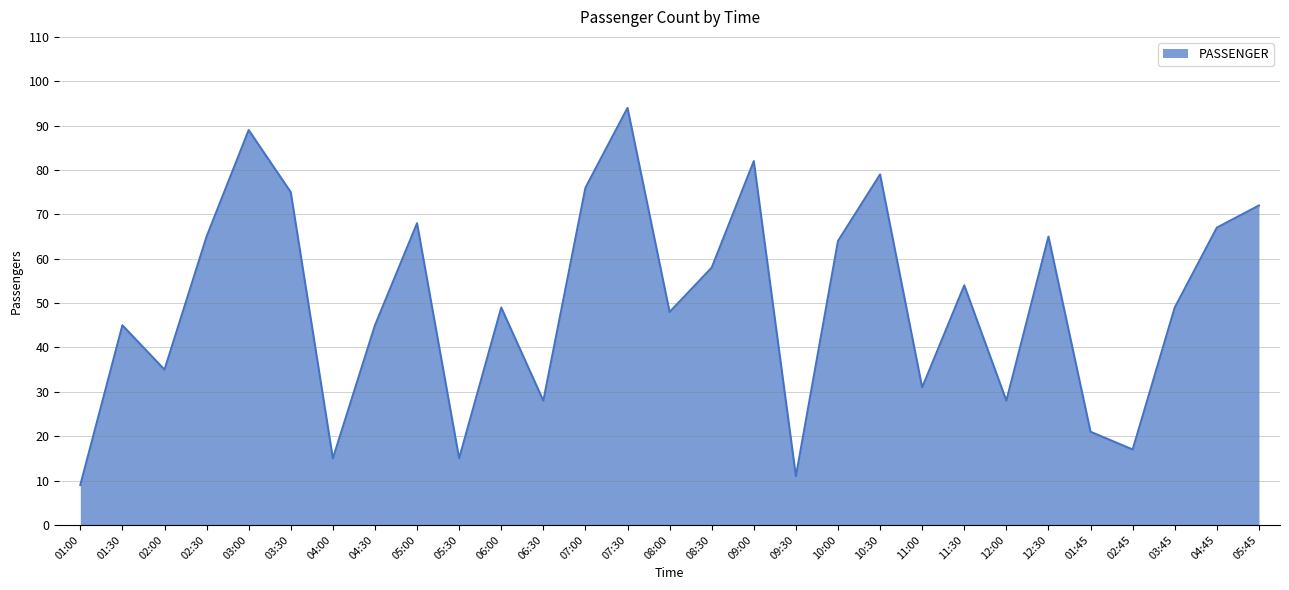

Which label corresponds to the smallest value in the chart?

01:00